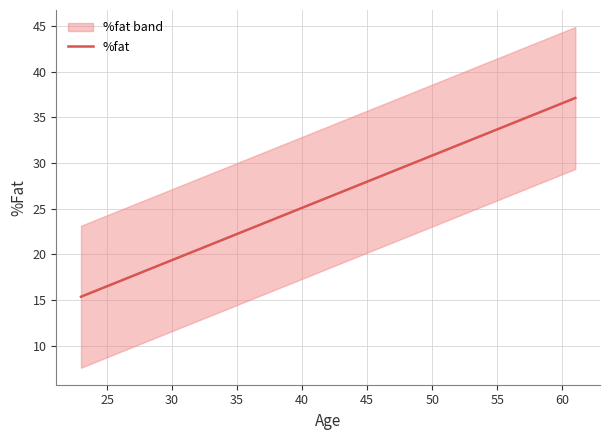

How many lines are shown in the chart?

1